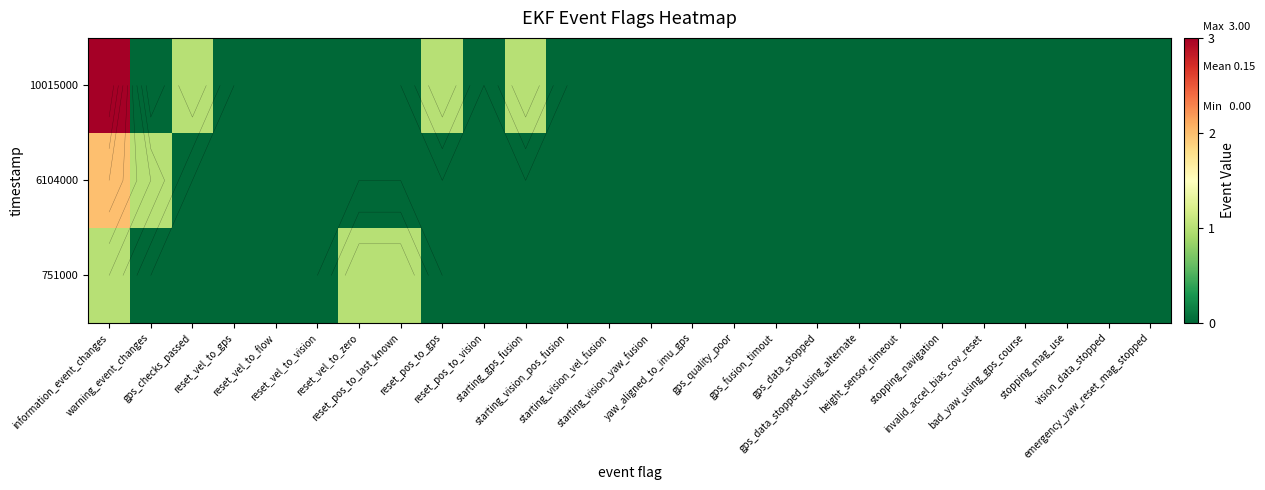

Rank the series at gps_quality_poor from highest to lowest value.

751000, 6104000, 10015000